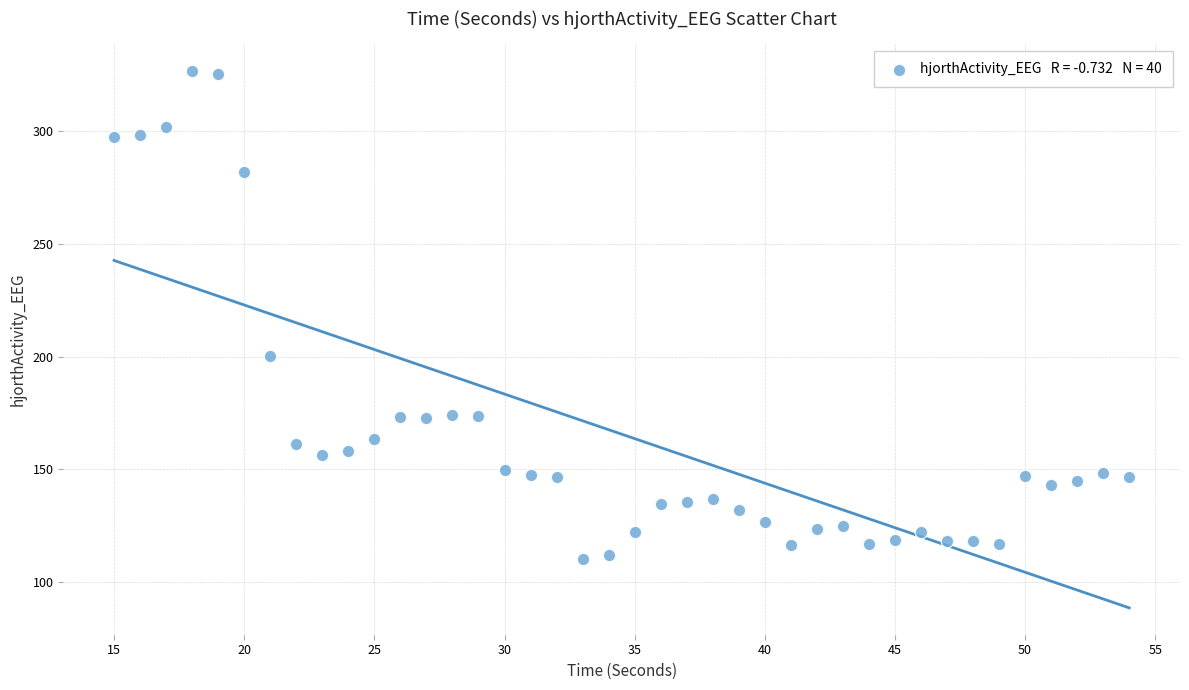

What Y value in the scatter plot is closest to 218?

200.3